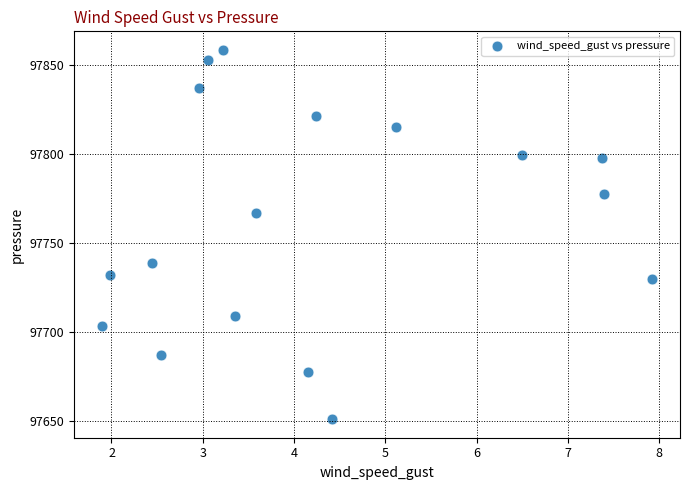

Count the number of points in this scatter plot.

17